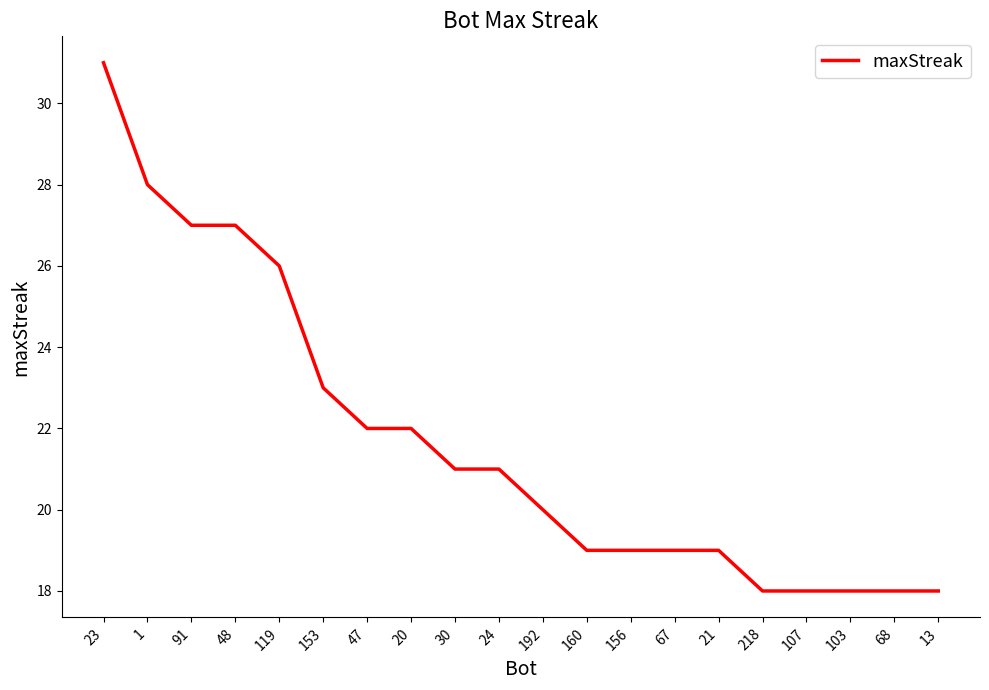

What is the approximate value at 107, to the nearest 5?

20